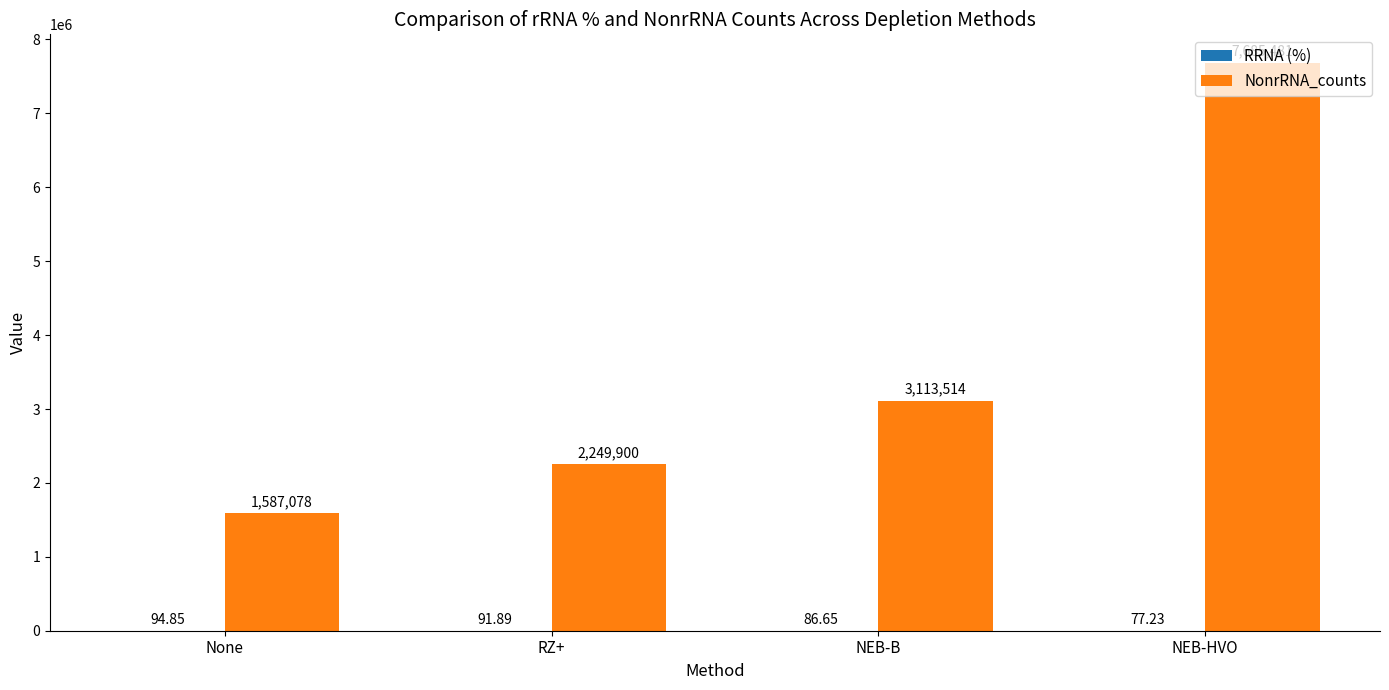

What is the sum of all NonrRNA_counts values?

14635973.0